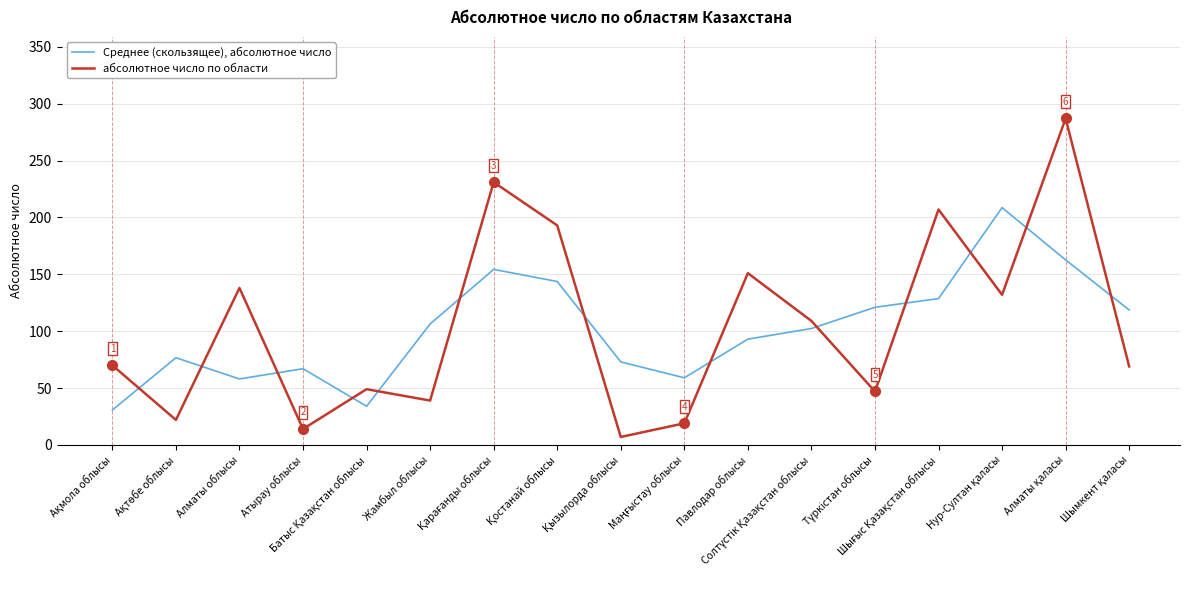

Which series has the largest range (max minus min)?

абсолютное число по области